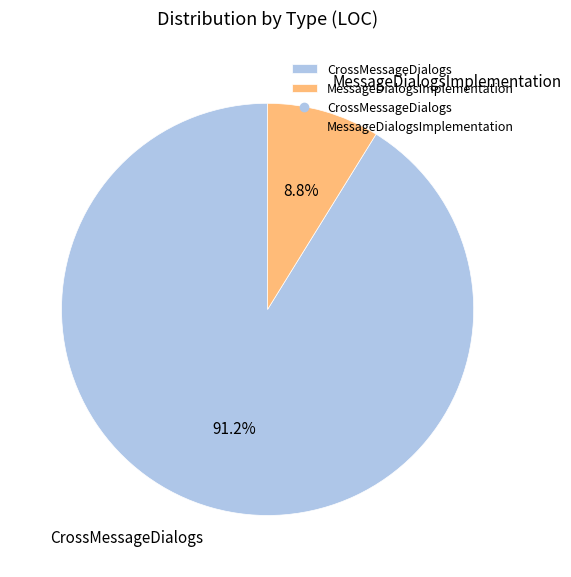

What percentage is NOT represented by MessageDialogsImplementation?

91.2%